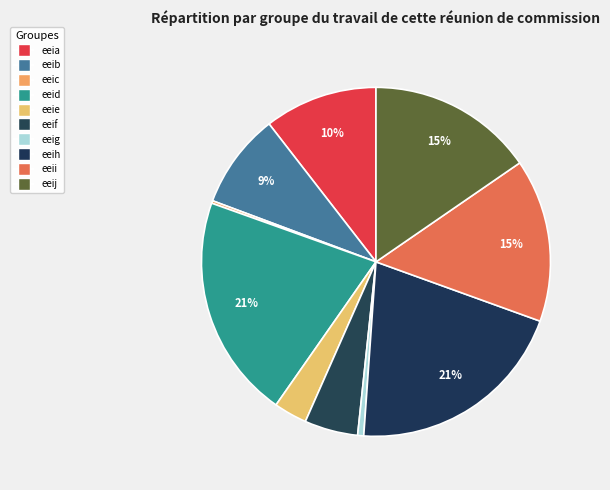

How many segments does this pie chart have?

10